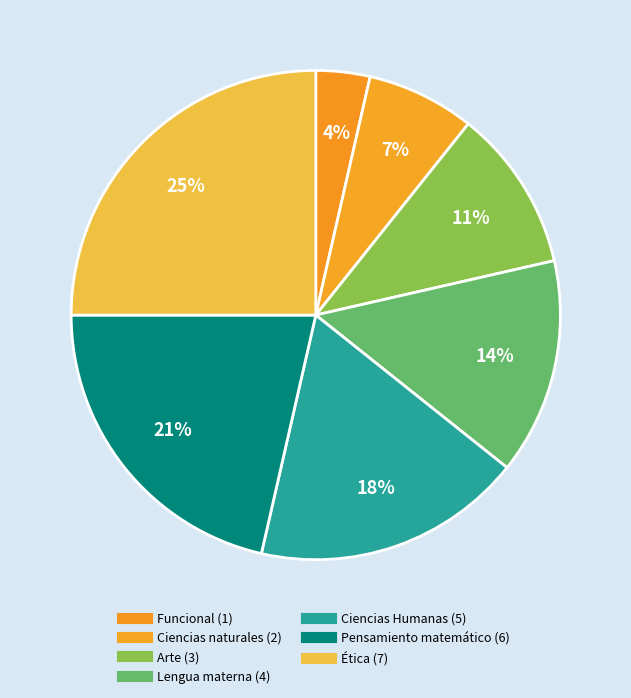

How many slices are in this pie chart?

7